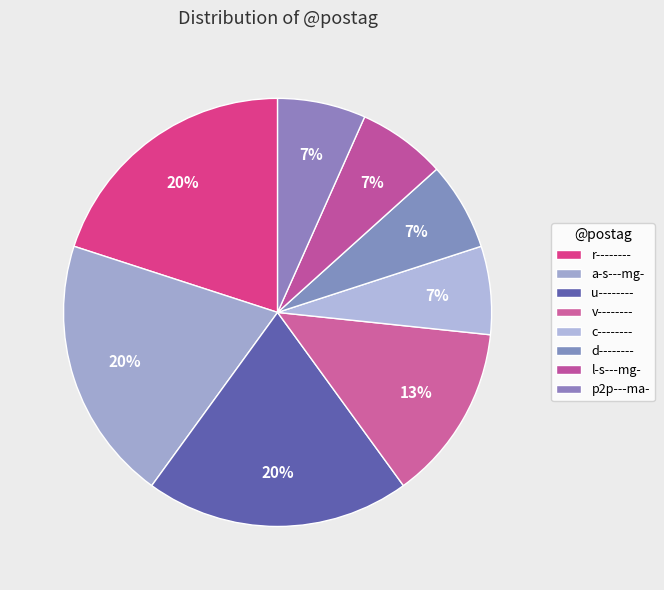

What percentage is the d-------- slice, to the nearest percent?

7%